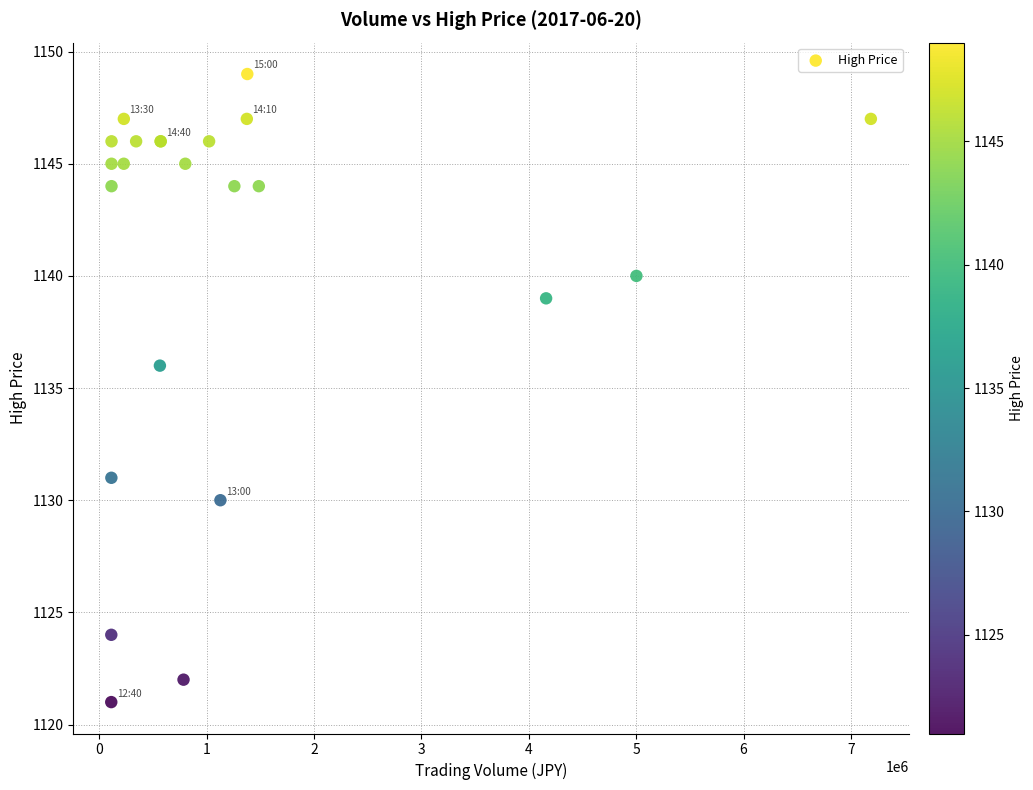

What Y value in the scatter plot is closest to 1135?

1136